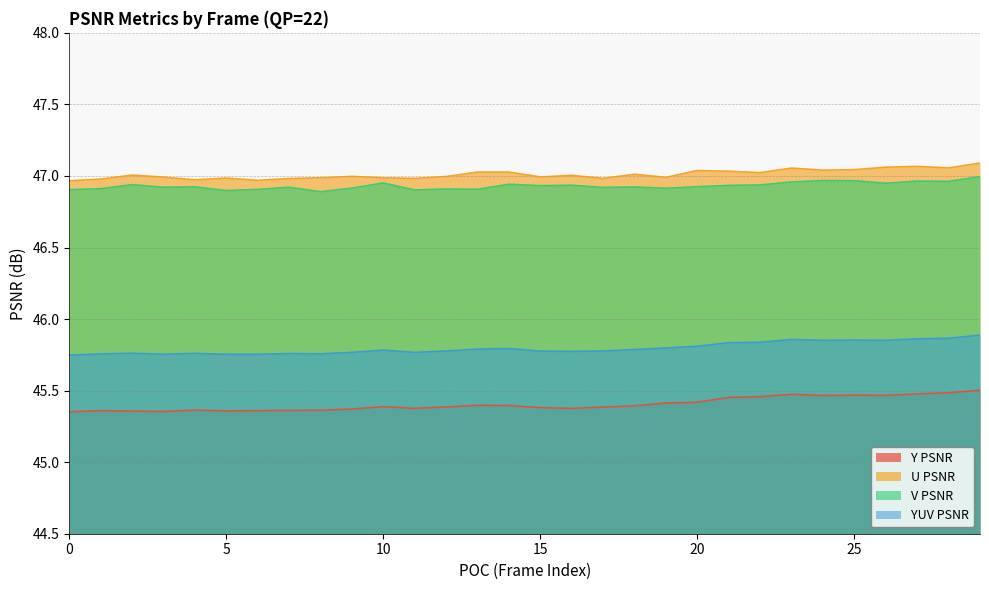

Which series has the largest total across all categories?

U PSNR